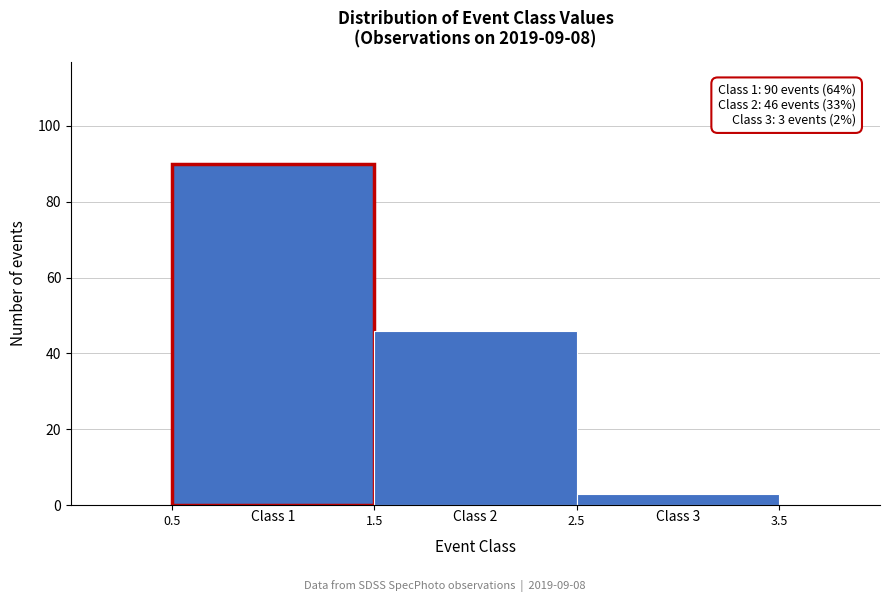

Which range on the x-axis has the tallest bar?

0.5 to 1.5